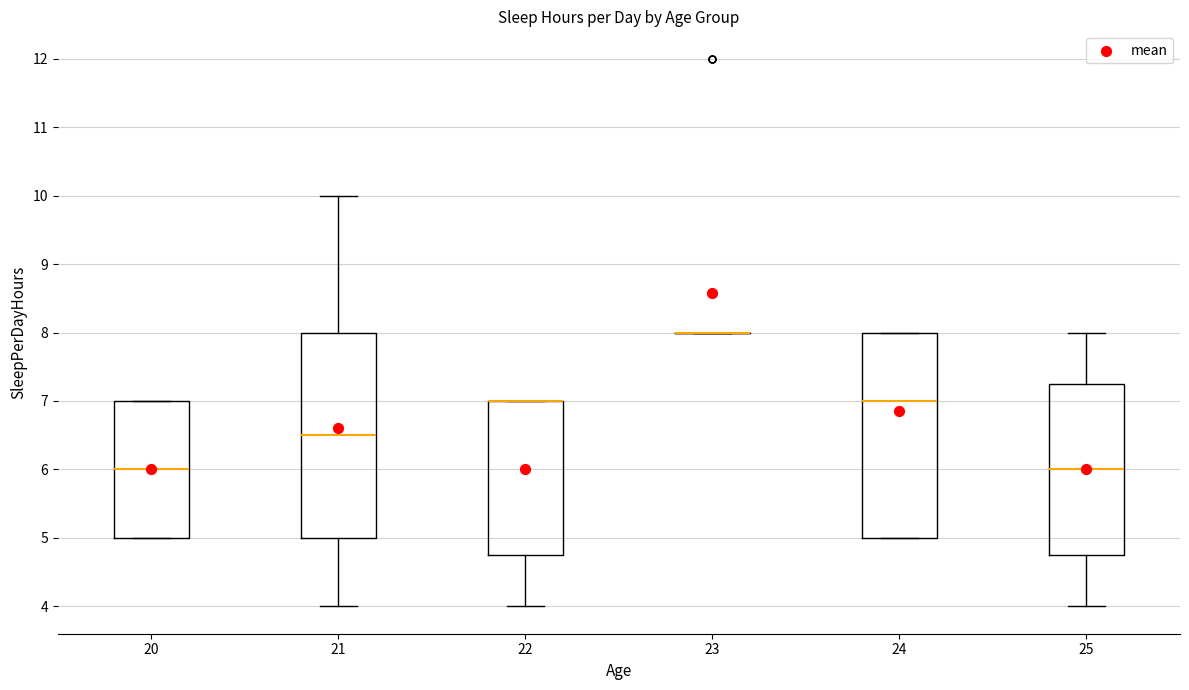

Reading left to right, transcribe this box plot: for each box, give where its median line is, the range the box spans, and where its two whiskers end, as read against the y-axis. The values are not printed on the chart, so give them approximately, as read against the axis.

20: median 6.0, box 5.0 to 7.0, whiskers 5.0 to 7.0
21: median 6.5, box 5.0 to 8.0, whiskers 4.0 to 10.0
22: median 7.0 (drawn on the box's upper edge), box 4.8 to 7.0, whiskers 4.0 to 7.0
23: box collapsed to a line at 8.0, whiskers 8.0 to 8.0
24: median 7.0, box 5.0 to 8.0, whiskers 5.0 to 8.0
25: median 6.0, box 4.8 to 7.3, whiskers 4.0 to 8.0